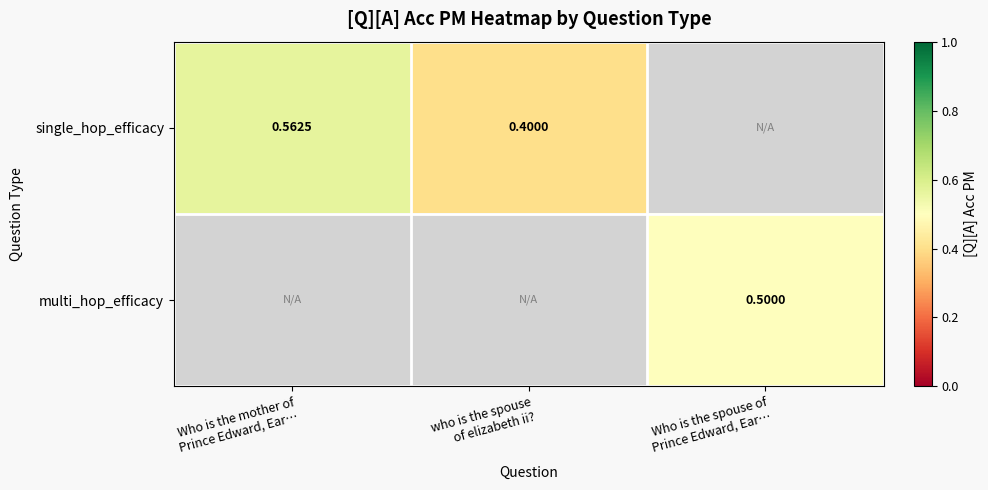

Which label corresponds to the largest value in the chart?

Who is the mother of
Prince Edward, Ear…